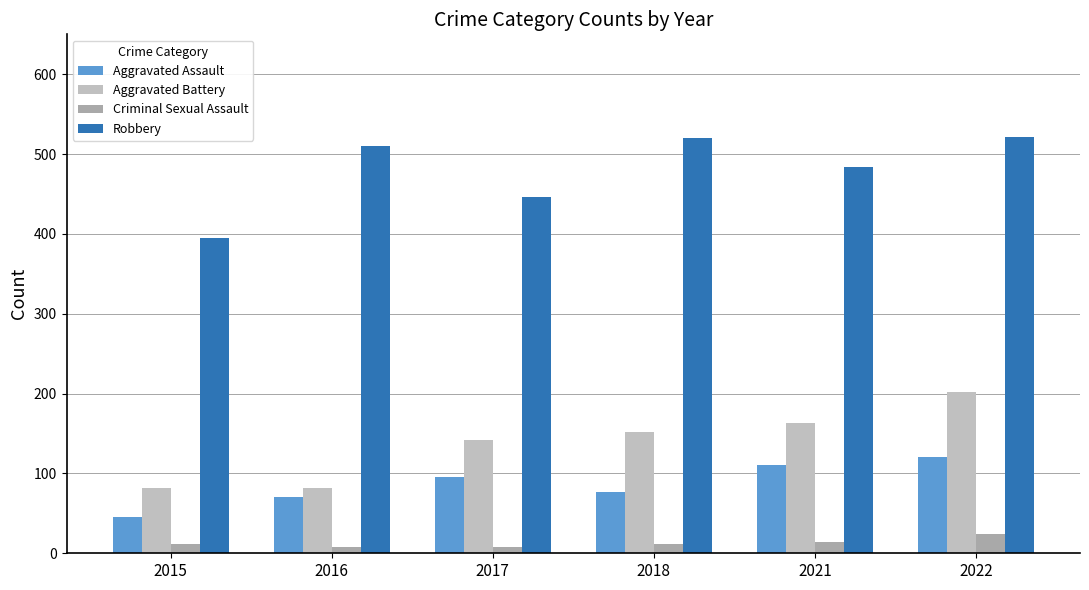

List the series in order of their peak value, lowest first.

Criminal Sexual Assault, Aggravated Assault, Aggravated Battery, Robbery